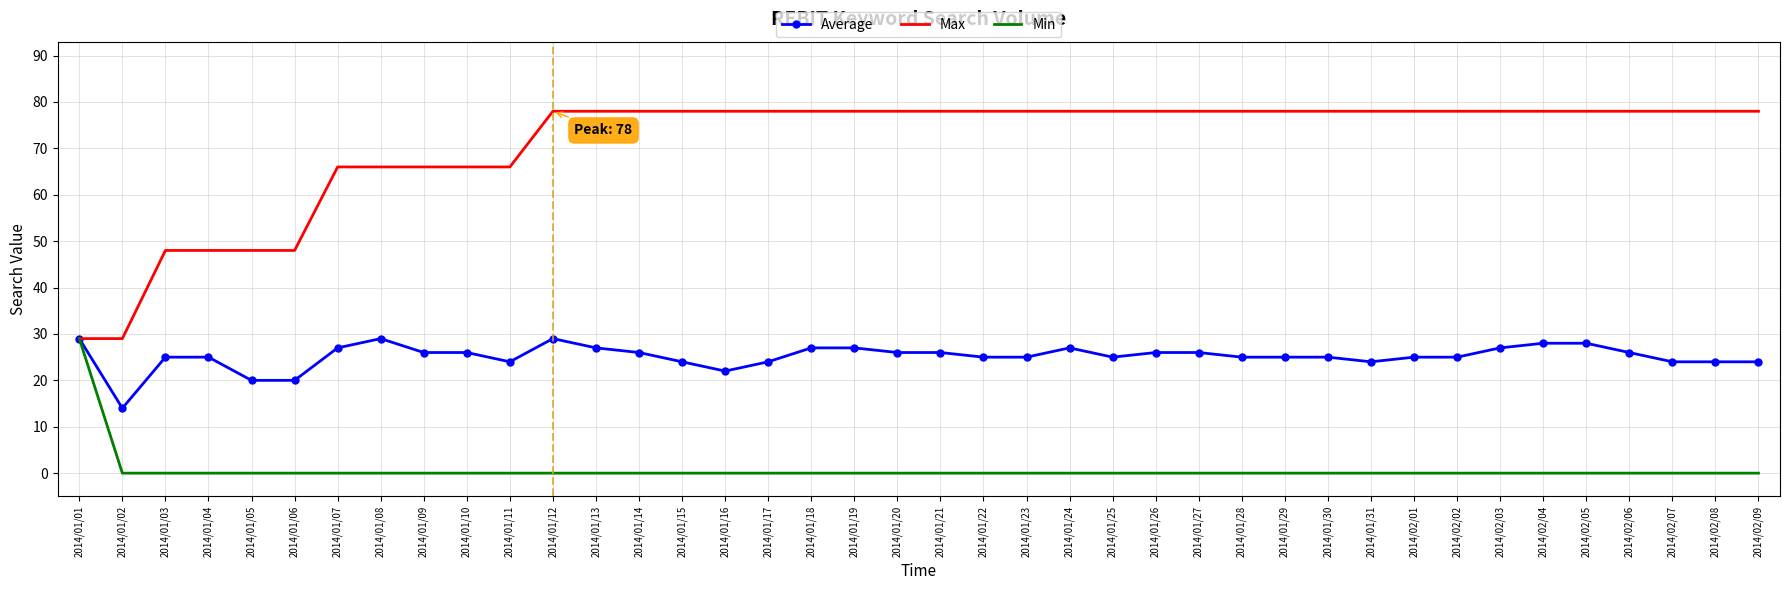

The Min series shows 20 at 2014/01/11. True or false?

False